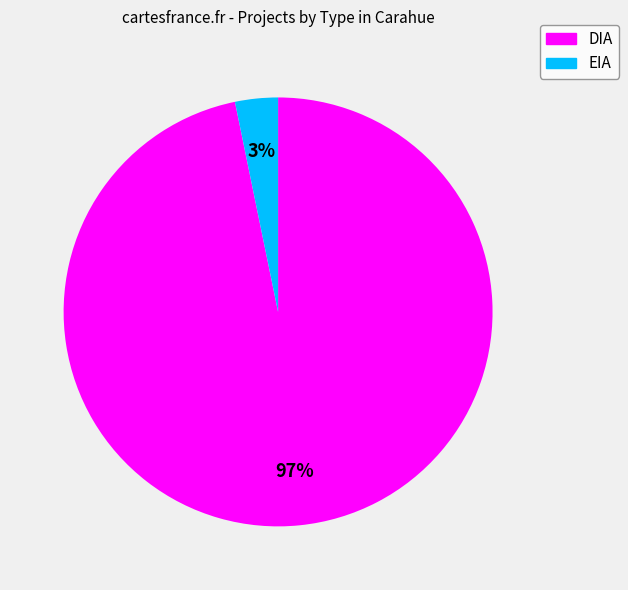

The EIA slice represents 3% of the pie. True or false?

True